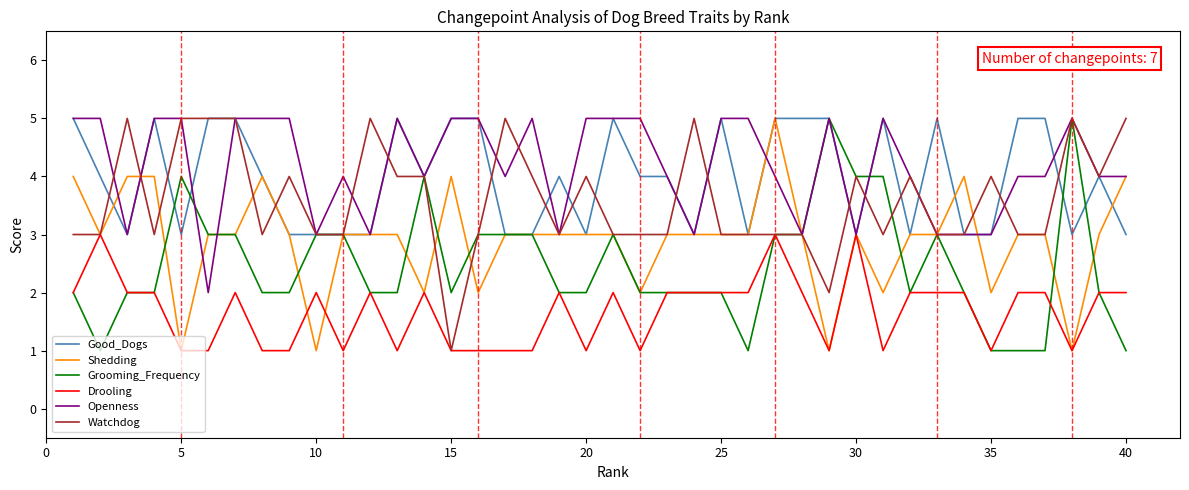

What is the greatest value displayed?

5